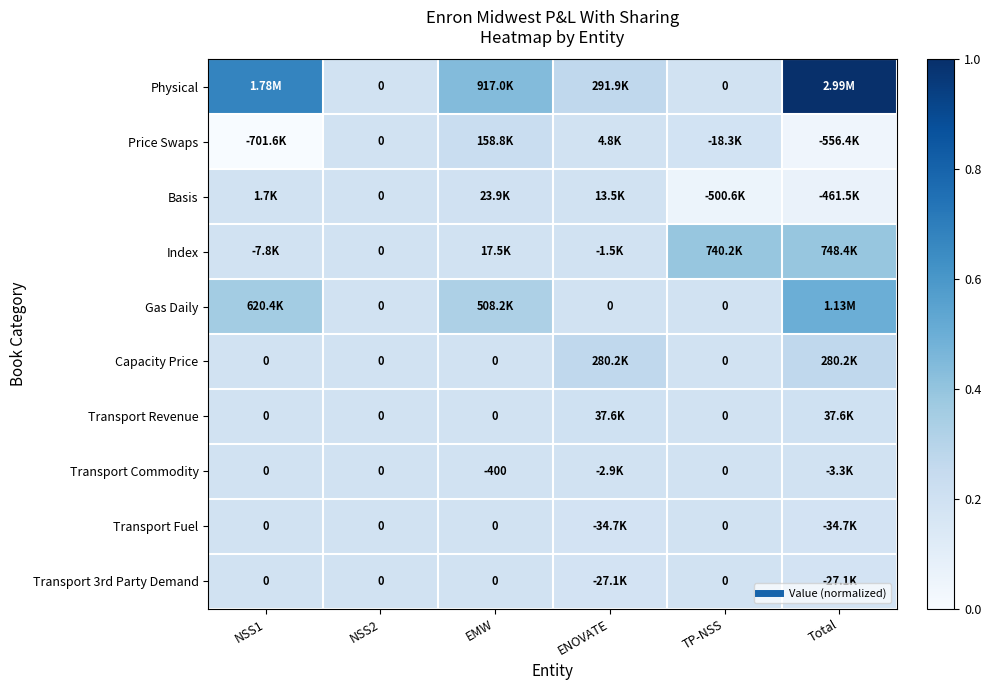

What is the difference between the highest and lowest values at Total?

1.0